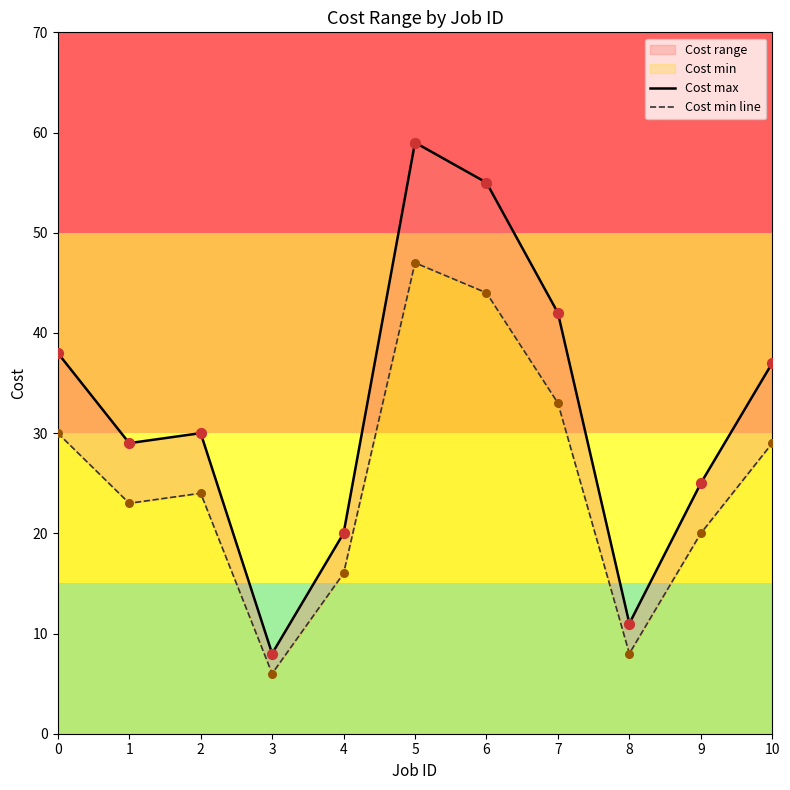

At how many categories does at least one series exceed 55?

1